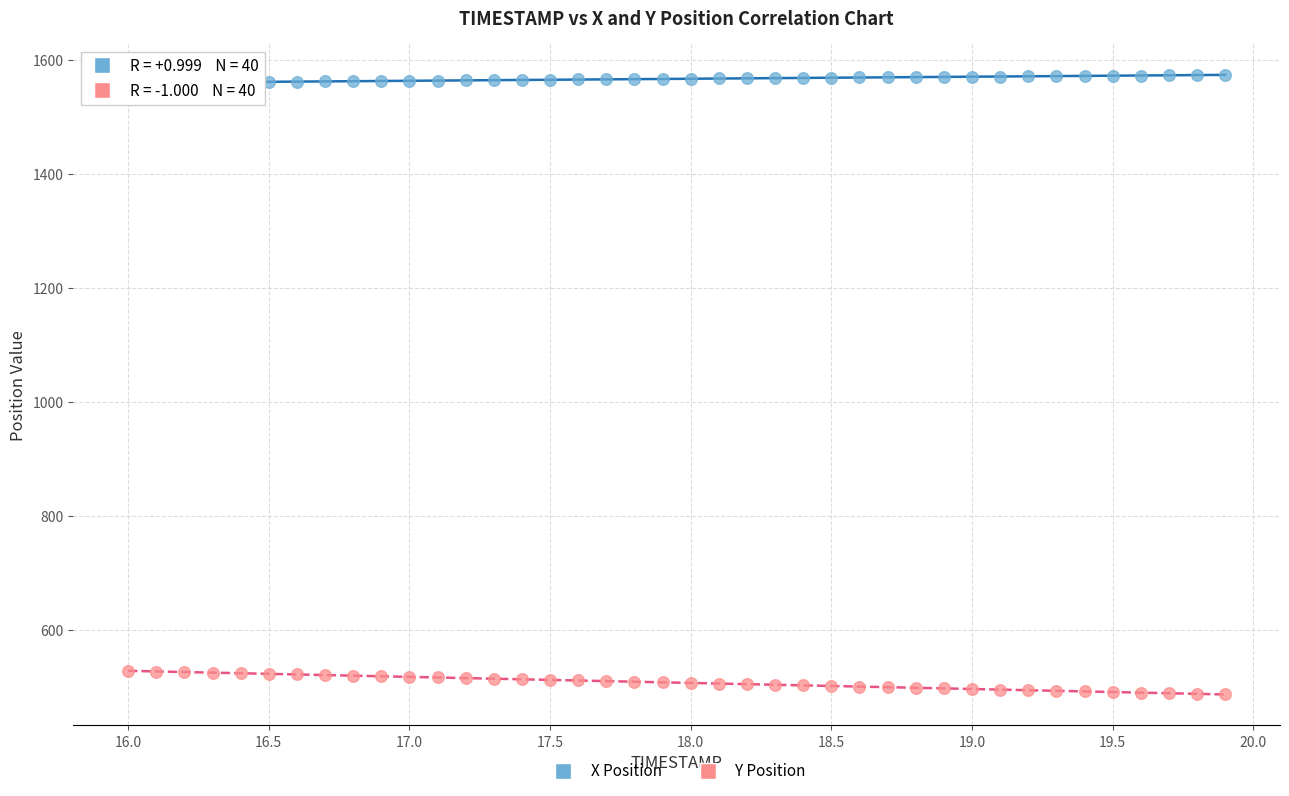

What are all the series names shown in the legend?

X Position, Y Position